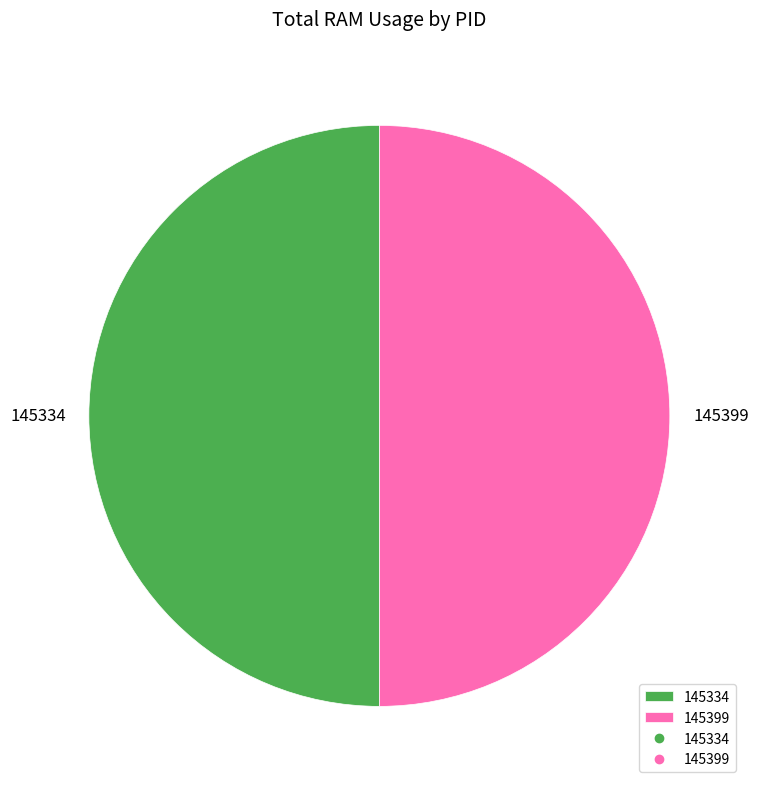

What is the ratio of the value at 145334 to the value at 145399?

1.0